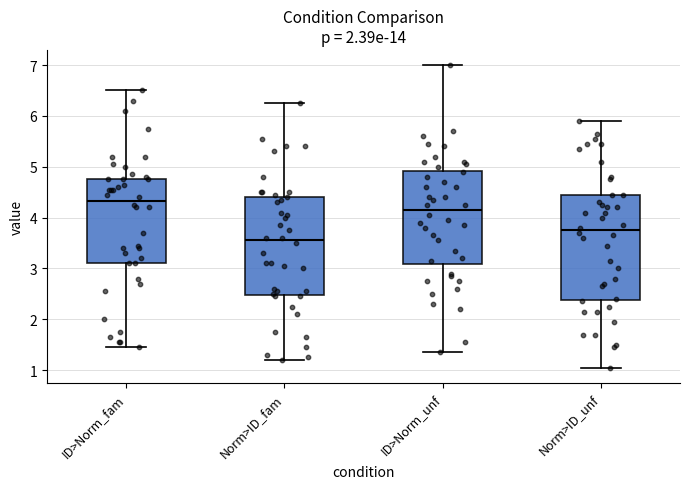

Reading left to right, transcribe this box plot: for each box, give where its median line is, the range the box spans, and where its two whiskers end, as read against the y-axis. The values are not printed on the chart, so give them approximately, as read against the axis.

ID>Norm_fam: median 4.3, box 3.1 to 4.8, whiskers 1.5 to 6.5
Norm>ID_fam: median 3.6, box 2.5 to 4.4, whiskers 1.2 to 6.3
ID>Norm_unf: median 4.2, box 3.1 to 4.9, whiskers 1.4 to 7.0
Norm>ID_unf: median 3.8, box 2.4 to 4.5, whiskers 1.1 to 5.9